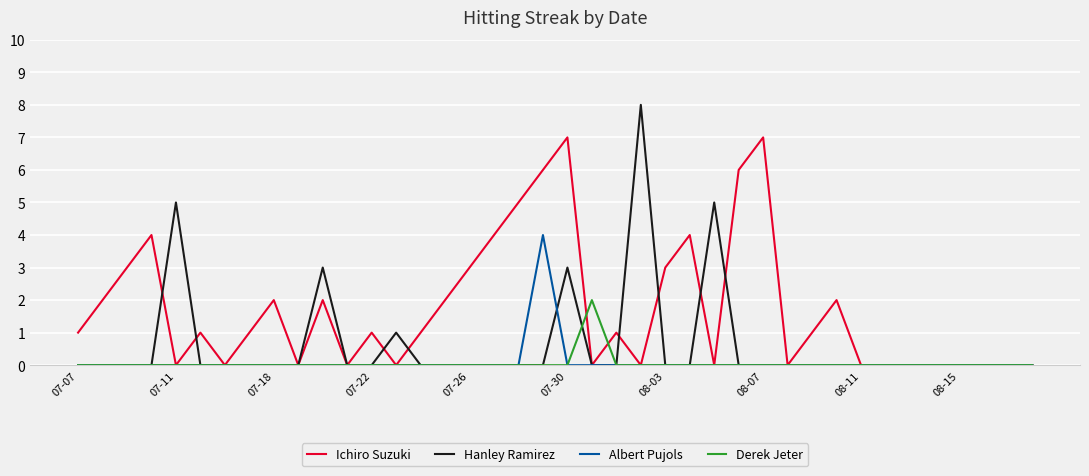

Which series has the largest range (max minus min)?

Hanley Ramirez